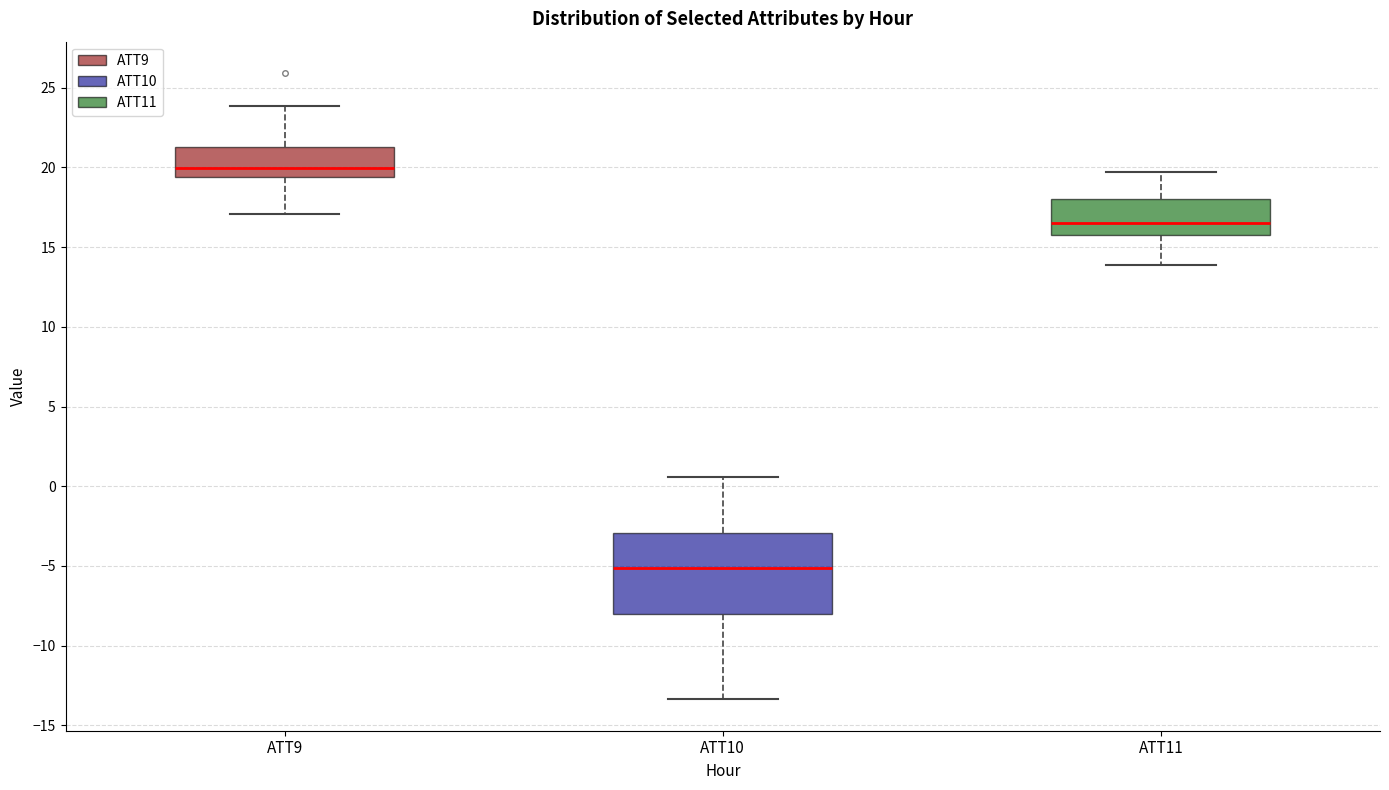

Reading left to right, read every box against the y-axis: the position of its median line, the range the box covers, and the ends of its whiskers. The values are not printed on the chart, so give them approximately, as read against the axis.

ATT9: median 20.0, box 19.5 to 21.5, whiskers 17.0 to 24.0
ATT10: median -5.0, box -8.0 to -3.0, whiskers -13.5 to 0.5
ATT11: median 16.5, box 15.5 to 18.0, whiskers 14.0 to 19.5